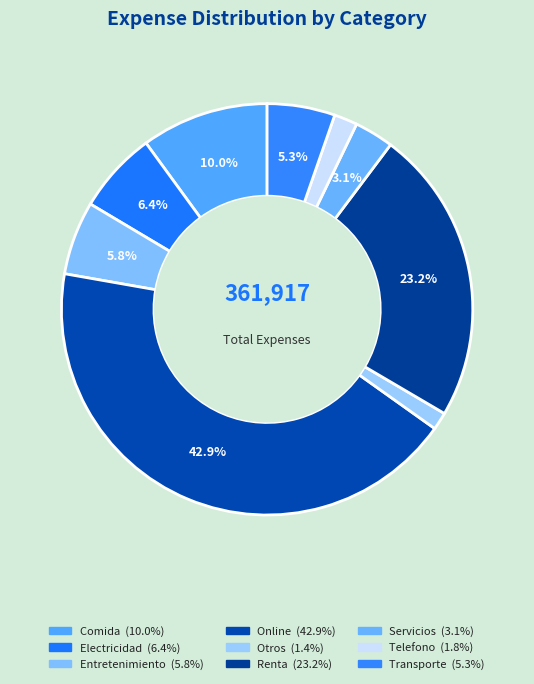

Rank the categories by value from highest to lowest.

Online, Renta, Comida, Electricidad, Entretenimiento, Transporte, Servicios, Telefono, Otros